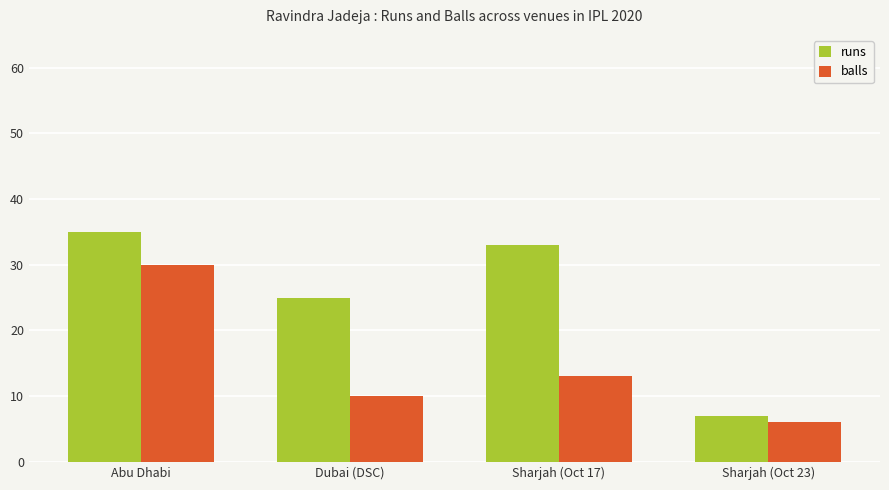

Count the balls values in the range 10 to 30.

3